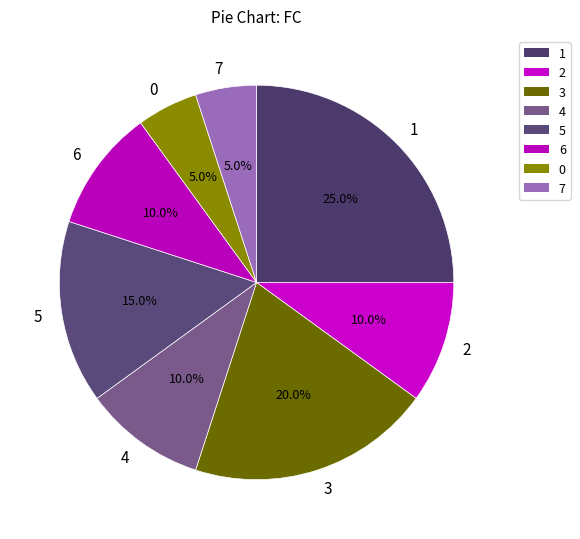

Count the number of slices in the pie.

8